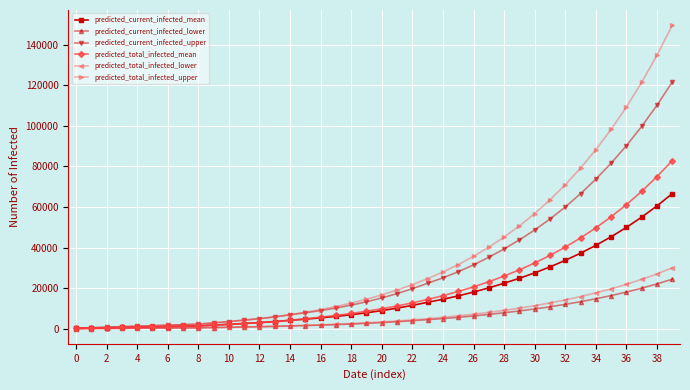

How many data points does each series have?

40